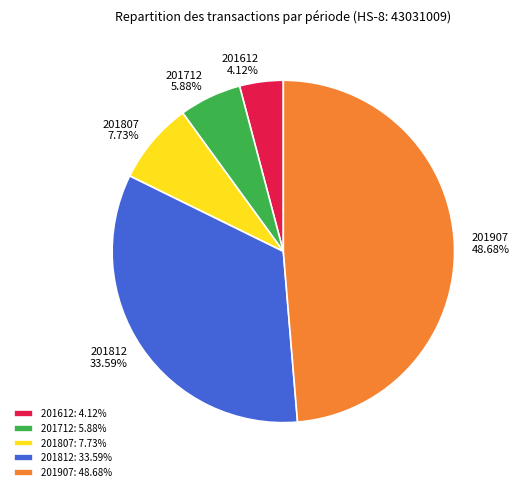

Does 201807 account for over 50% of the chart?

No